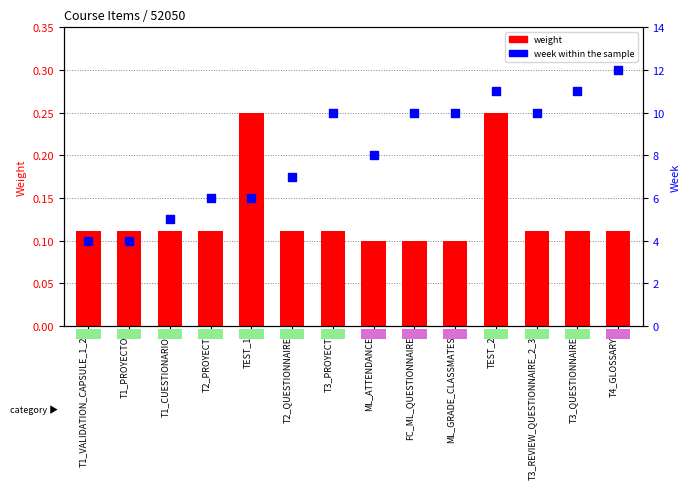

Which series contains the lowest Y value?

weight